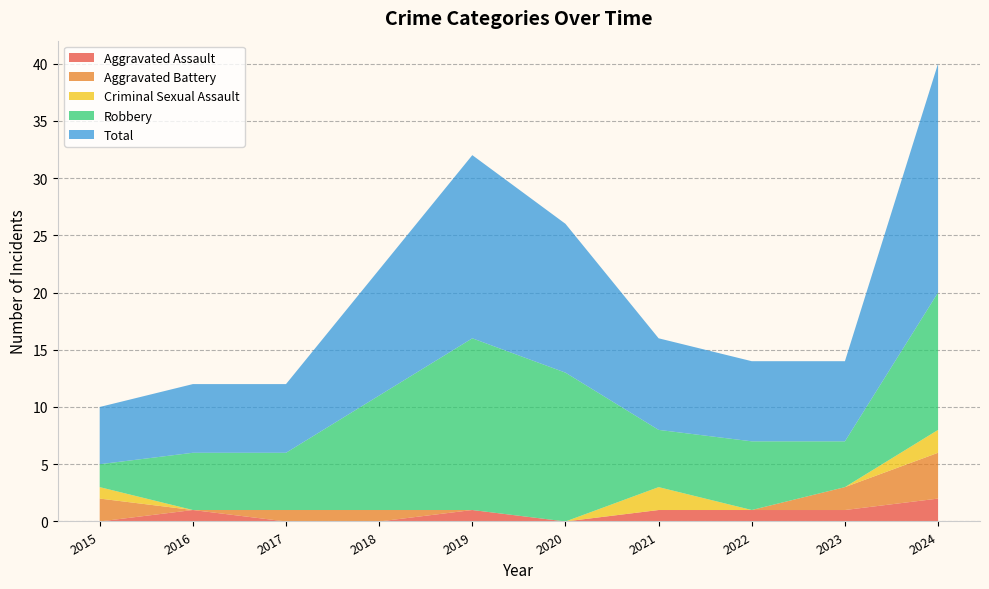

Reading left to right, what are all the values shown in this chart?

Aggravated Assault: 2015=0	2016=1	2017=0	2018=0	2019=1	2020=0	2021=1	2022=1	2023=1	2024=2
Aggravated Battery: 2015=2	2016=0	2017=1	2018=1	2019=0	2020=0	2021=0	2022=0	2023=2	2024=4
Criminal Sexual Assault: 2015=1	2016=0	2017=0	2018=0	2019=0	2020=0	2021=2	2022=0	2023=0	2024=2
Robbery: 2015=2	2016=5	2017=5	2018=10	2019=15	2020=13	2021=5	2022=6	2023=4	2024=12
Total: 2015=5	2016=6	2017=6	2018=11	2019=16	2020=13	2021=8	2022=7	2023=7	2024=20